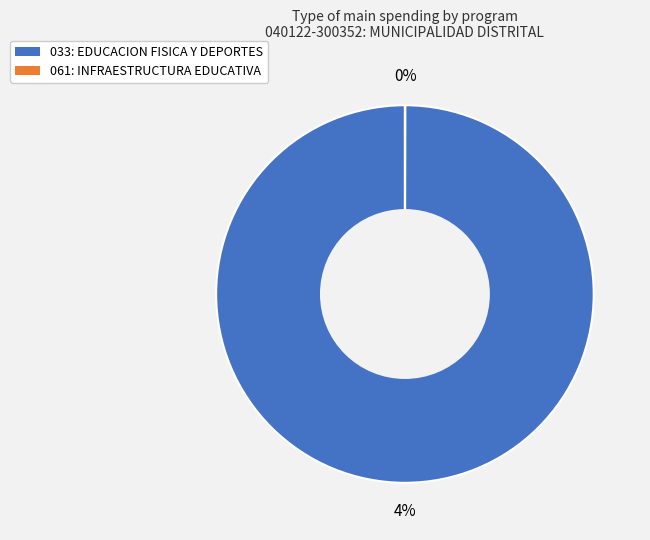

Which slice represents more than half of the pie?

033: EDUCACION FISICA Y DEPORTES